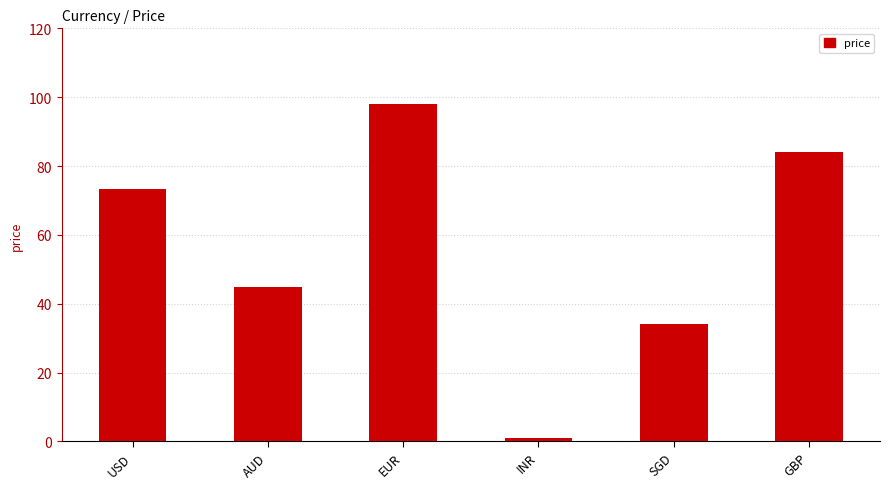

Is it true that the value at AUD is 45.0?

True